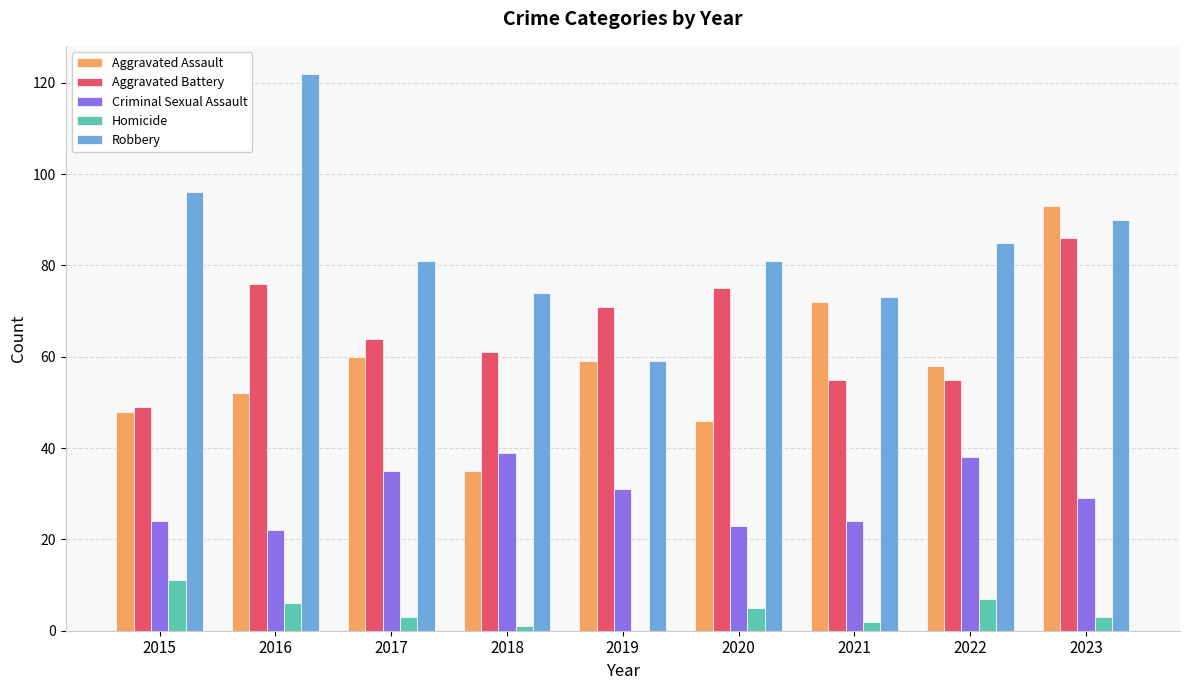

What is the sum of the Criminal Sexual Assault values at 2015 and 2017?

59